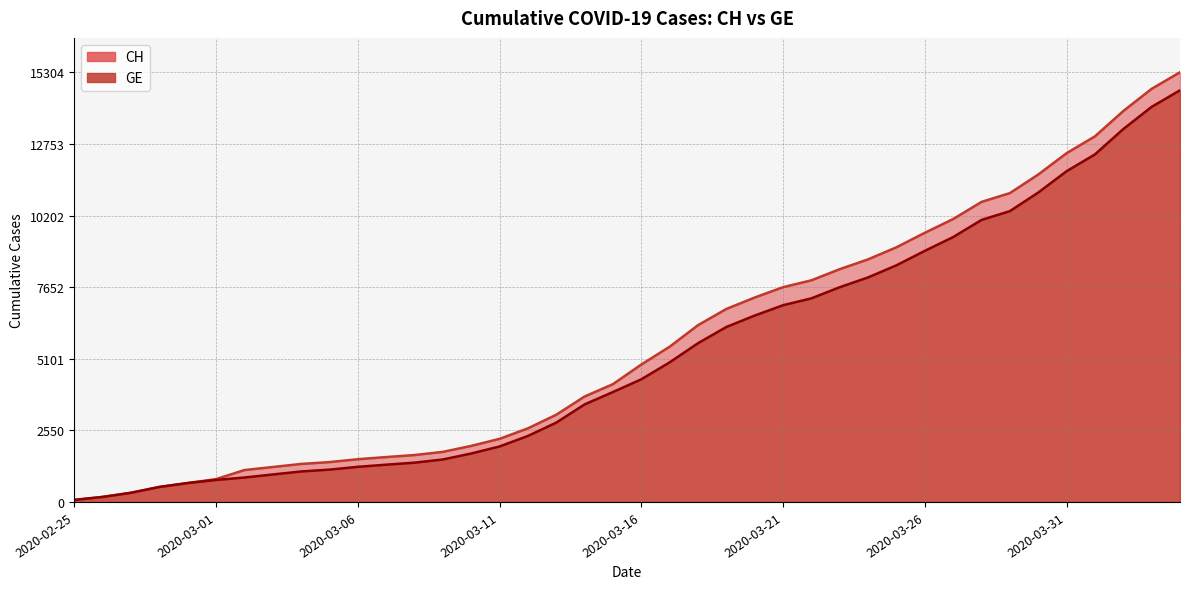

Rank the categories by CH value from lowest to highest.

2020-02-25, 2020-02-26, 2020-02-27, 2020-02-28, 2020-02-29, 2020-03-01, 2020-03-02, 2020-03-03, 2020-03-04, 2020-03-05, 2020-03-06, 2020-03-07, 2020-03-08, 2020-03-09, 2020-03-10, 2020-03-11, 2020-03-12, 2020-03-13, 2020-03-14, 2020-03-15, 2020-03-16, 2020-03-17, 2020-03-18, 2020-03-19, 2020-03-20, 2020-03-21, 2020-03-22, 2020-03-23, 2020-03-24, 2020-03-25, 2020-03-26, 2020-03-27, 2020-03-28, 2020-03-29, 2020-03-30, 2020-03-31, 2020-04-01, 2020-04-02, 2020-04-03, 2020-04-04